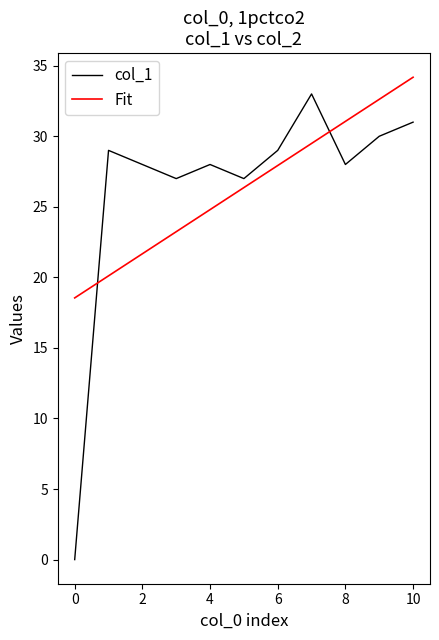

True or false: Fit and col_1 intersect in this chart.

True